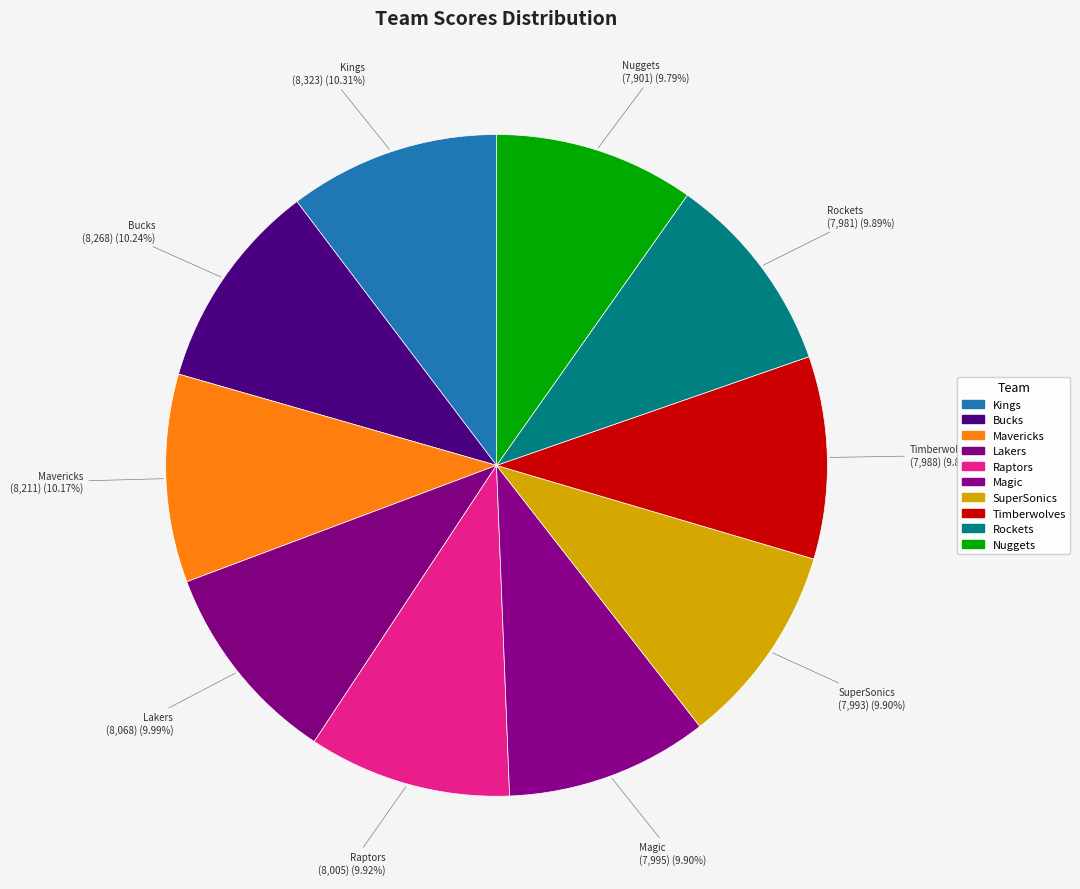

True or false: Rockets accounts for 18% of the total.

False